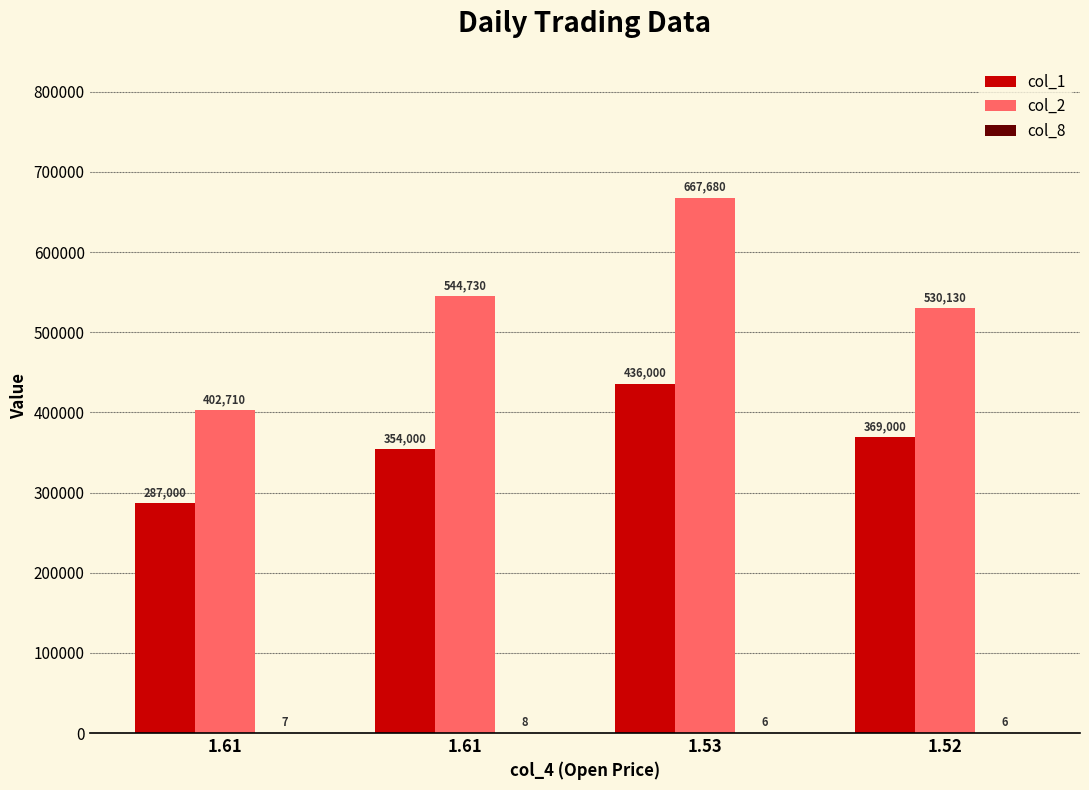

Is it true that col_2 equals 775280 at 1.52?

False